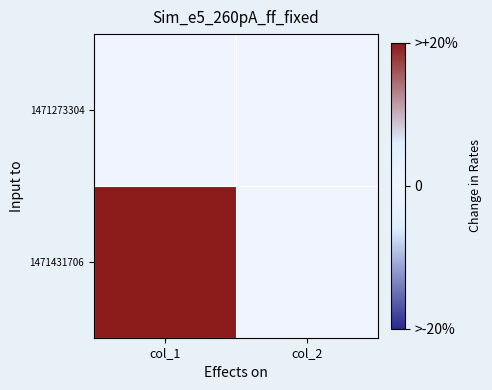

Which series has the largest range (max minus min)?

1471431706